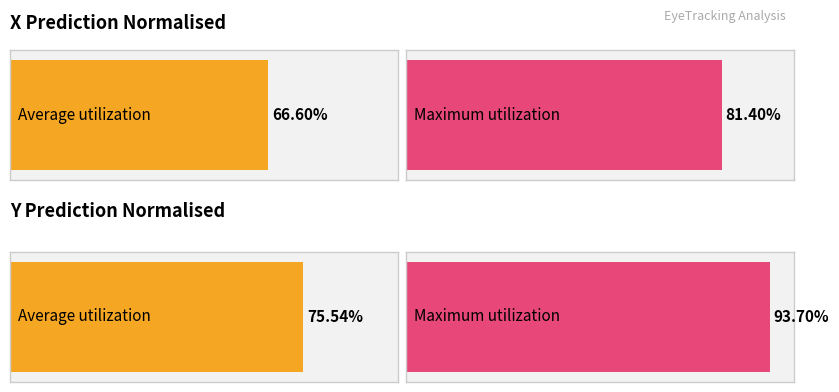

The value of y_pred_normalised at 1 is 0.1. True or false?

False